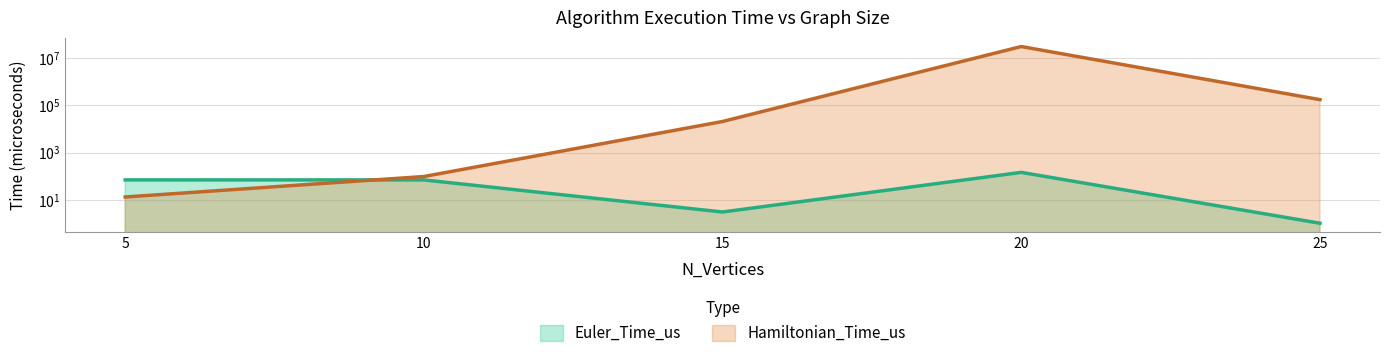

Between which two adjacent categories do Euler_Time_us and Hamiltonian_Time_us first intersect?

5 and 10